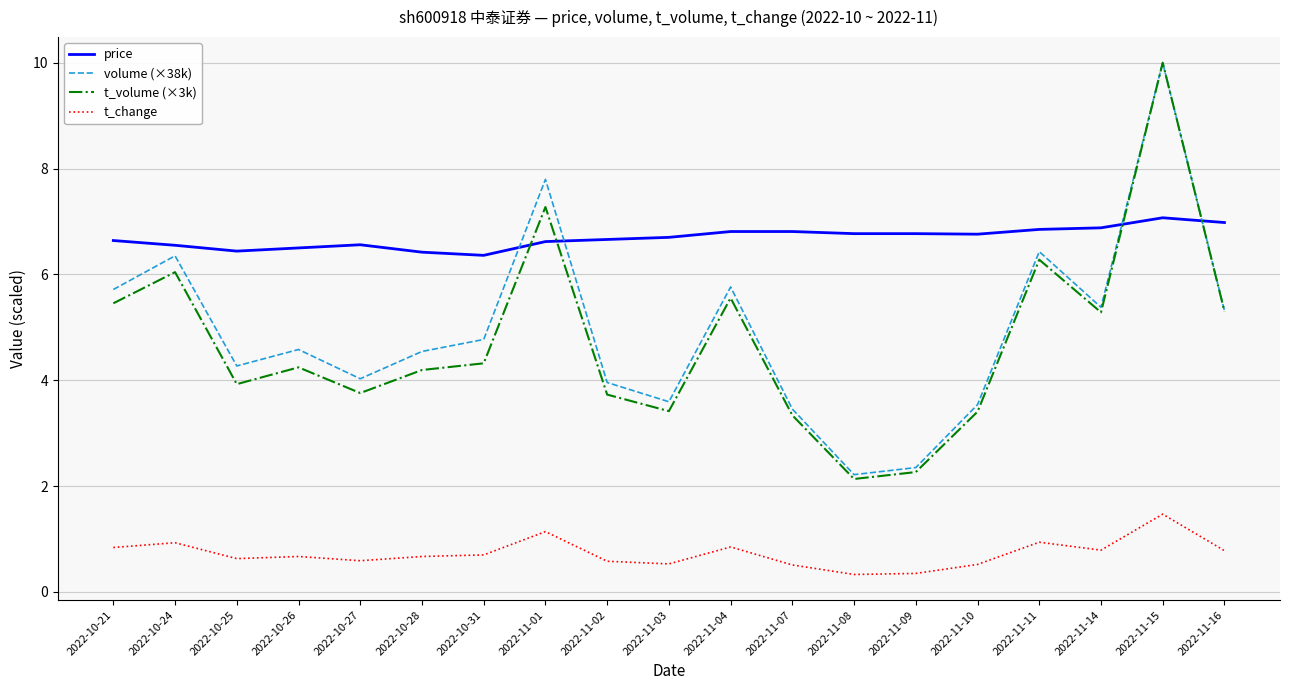

How many times do t_volume (×3k) and price cross each other?

4